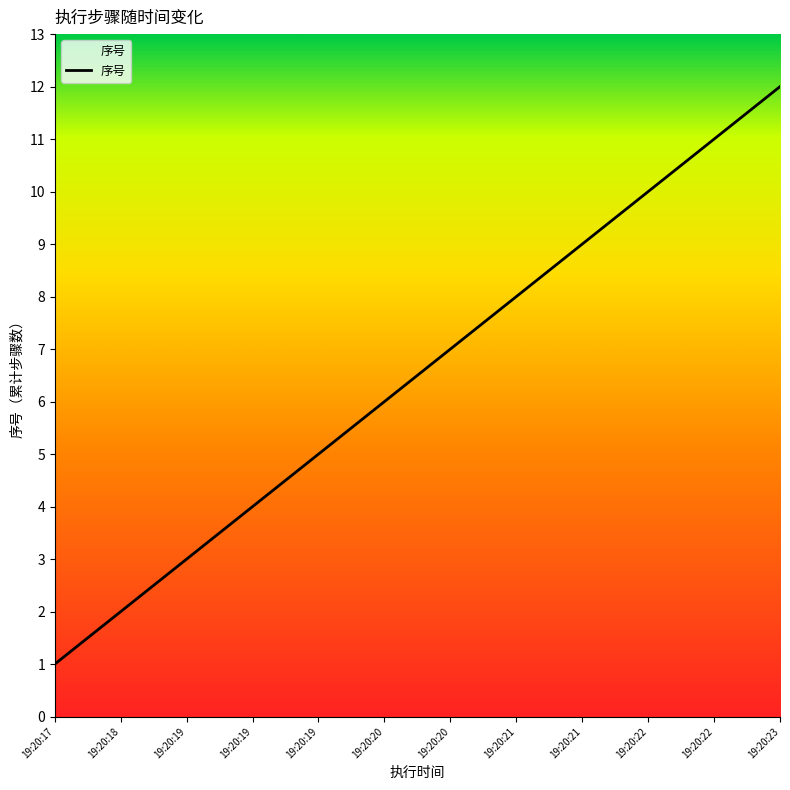

How many lines are shown in the chart?

1